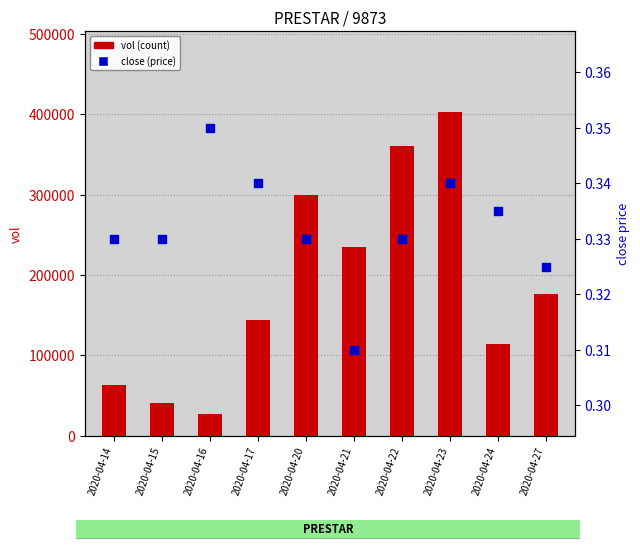

At which category is the sum across all series the highest?

2020-04-23